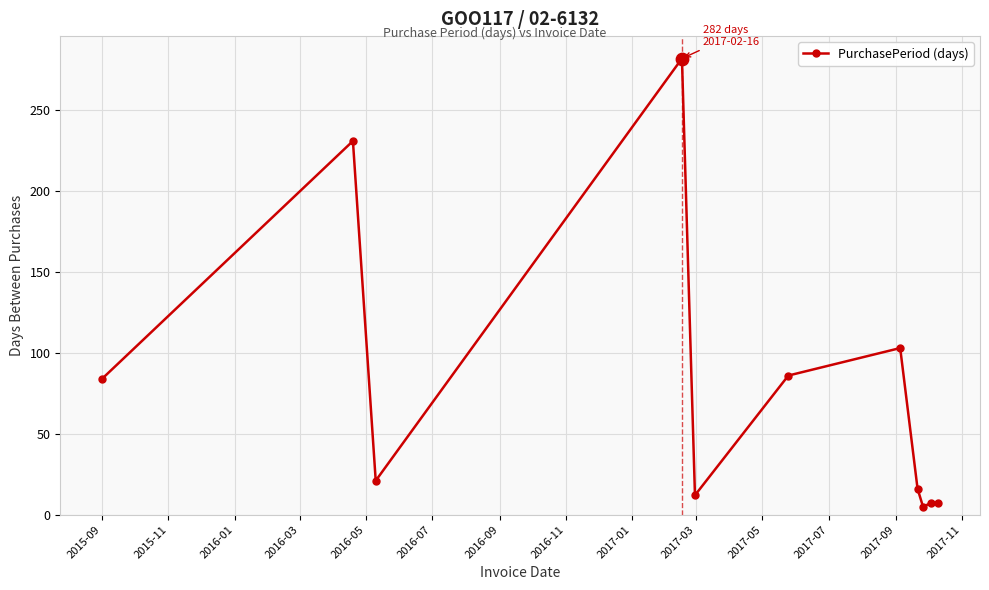

What is the maximum value shown in the chart?

282